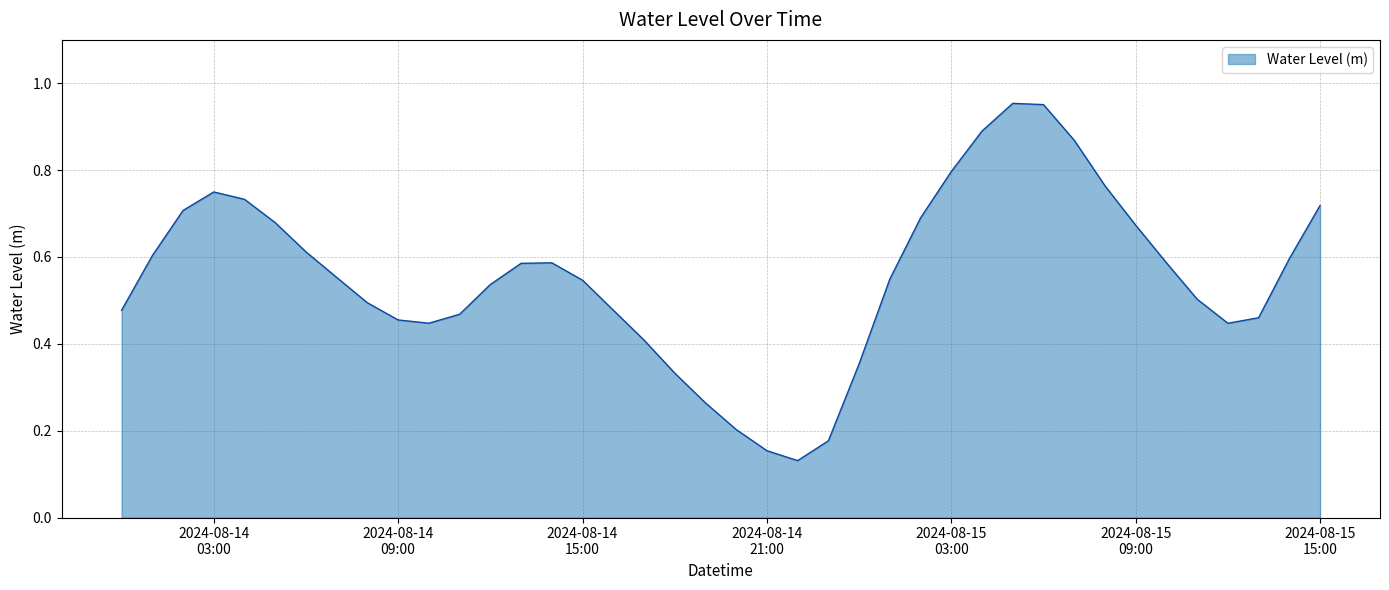

What is the minimum value shown in the chart?

0.1